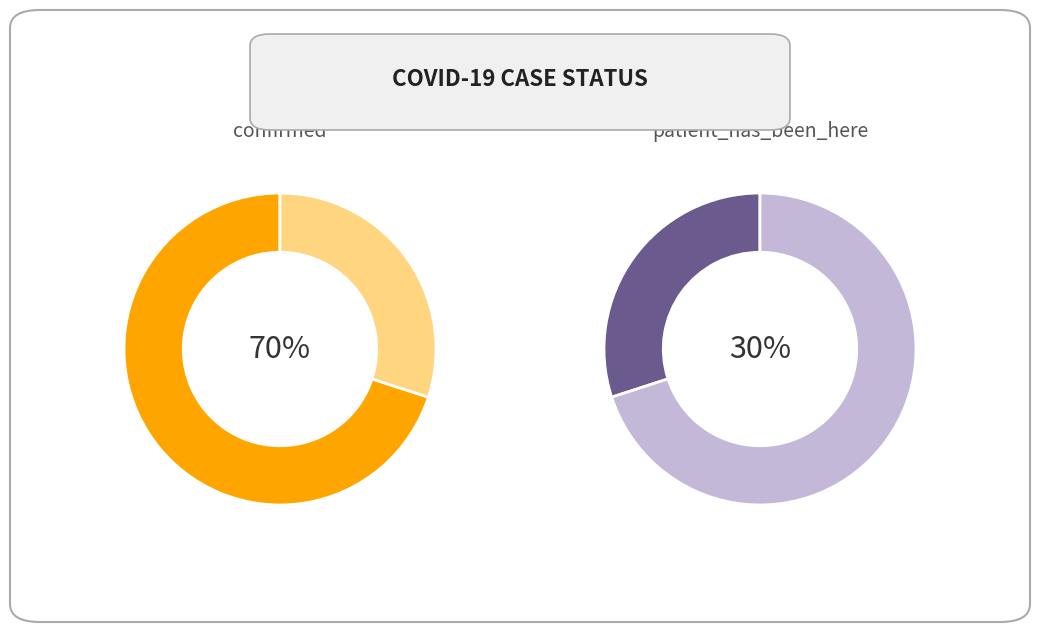

Which category accounts for the majority?

confirmed